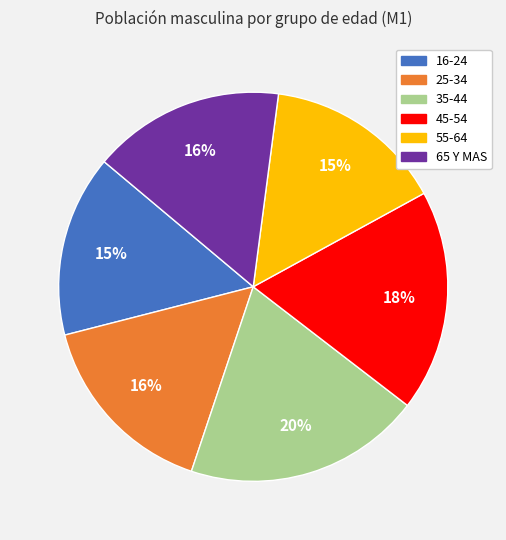

Count the number of slices in the pie.

6